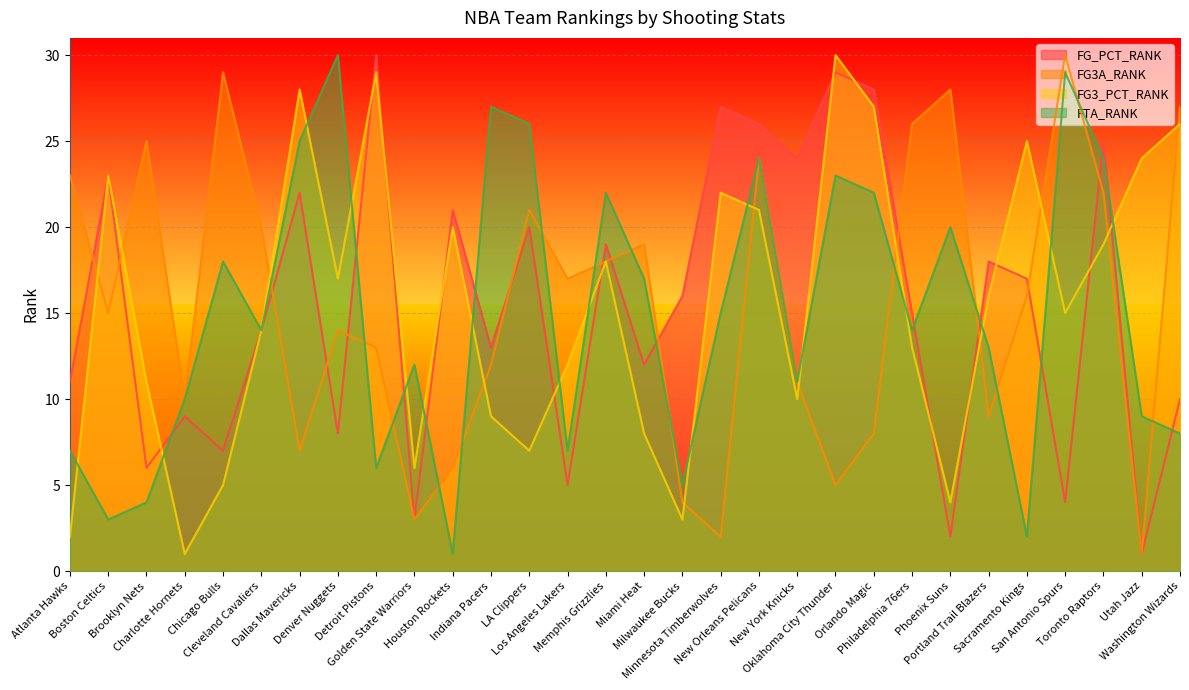

List the labels in order of FTA_RANK value, smallest first.

Houston Rockets, Sacramento Kings, Boston Celtics, Brooklyn Nets, Milwaukee Bucks, Detroit Pistons, Atlanta Hawks, Los Angeles Lakers, Washington Wizards, Utah Jazz, Charlotte Hornets, New York Knicks, Golden State Warriors, Portland Trail Blazers, Cleveland Cavaliers, Philadelphia 76ers, Minnesota Timberwolves, Miami Heat, Chicago Bulls, Phoenix Suns, Memphis Grizzlies, Orlando Magic, Oklahoma City Thunder, New Orleans Pelicans, Toronto Raptors, Dallas Mavericks, LA Clippers, Indiana Pacers, San Antonio Spurs, Denver Nuggets